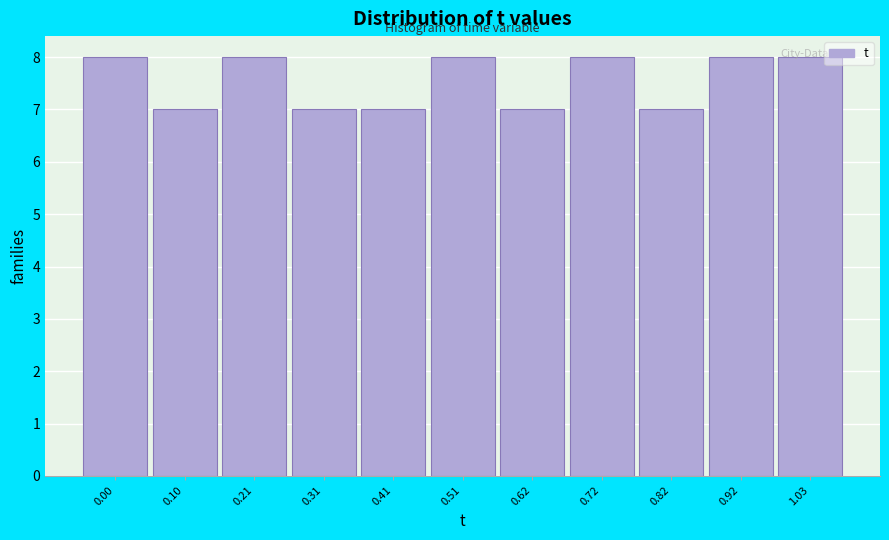

What is the smallest value displayed?

7